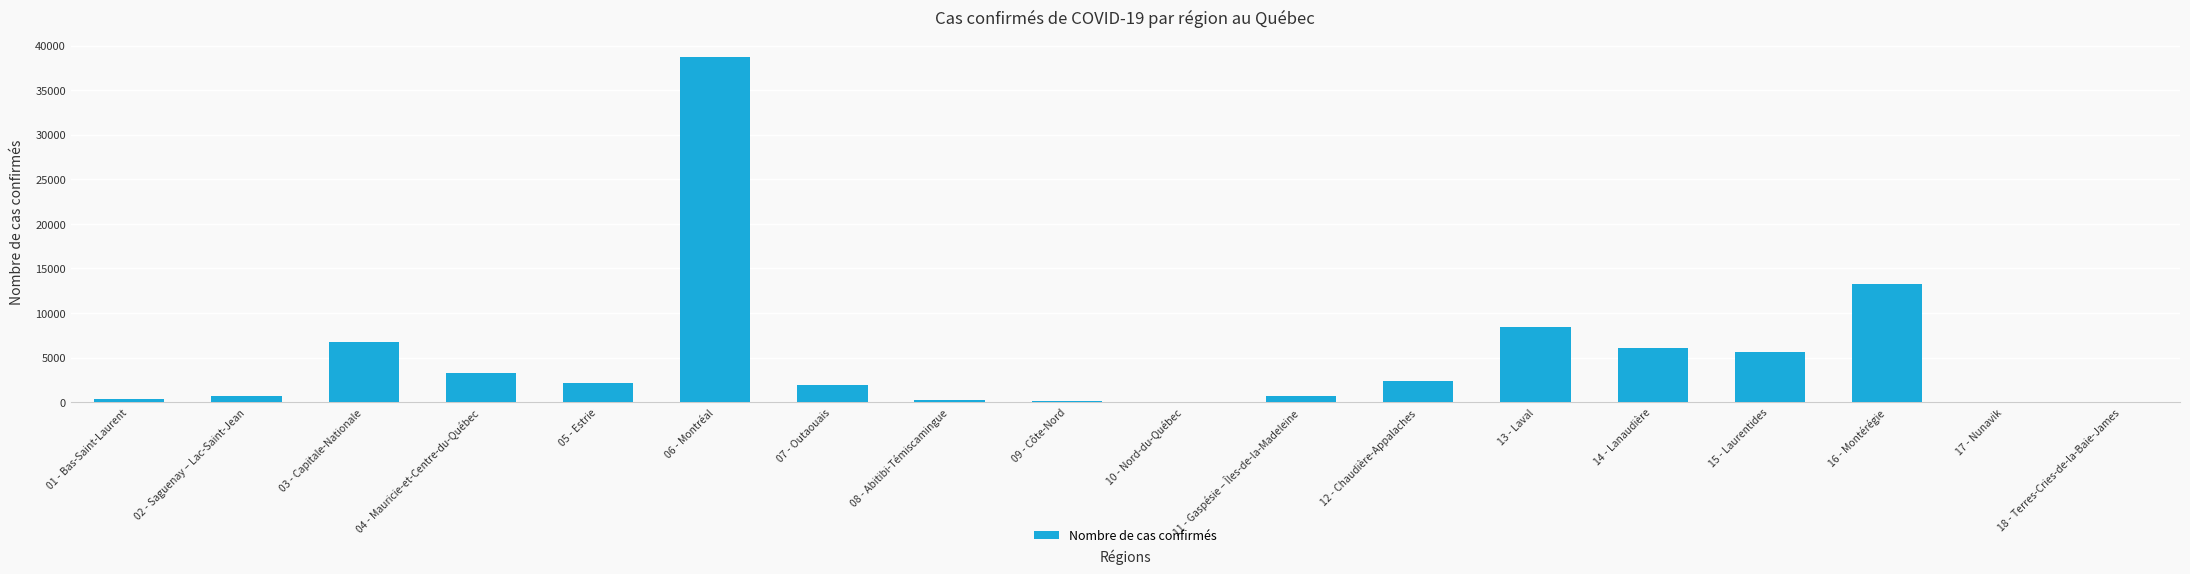

The value at 15 - Laurentides is 5668. True or false?

True